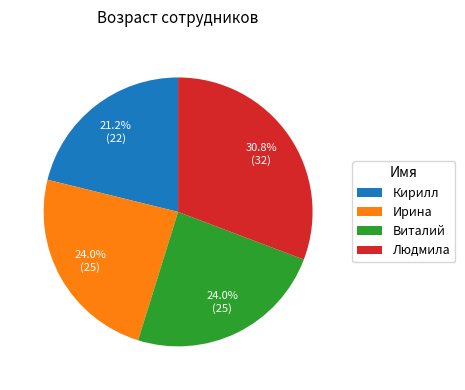

Which has a higher value, Кирилл or Виталий?

Виталий